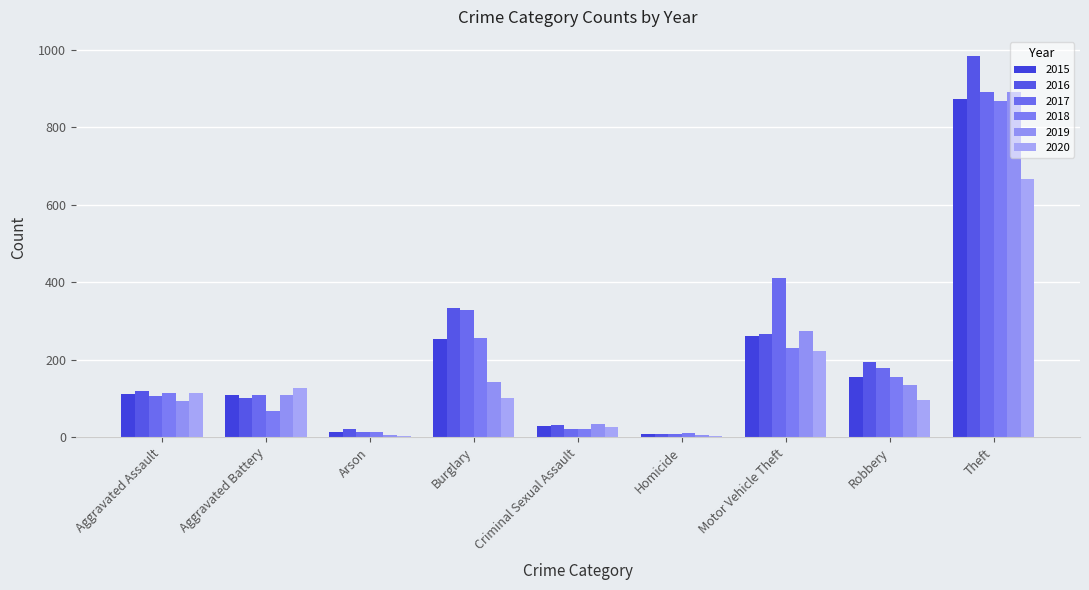

Does the chart contain stacked bars?

No